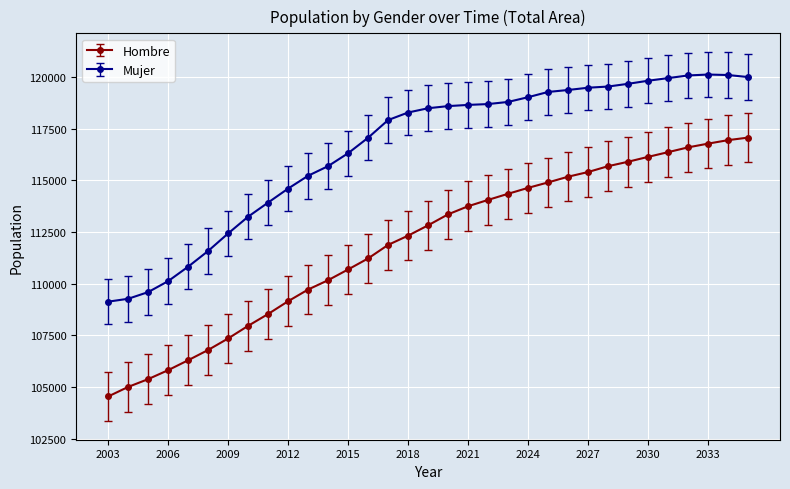

List the series in order of their overall mean, lowest first.

Hombre, Mujer